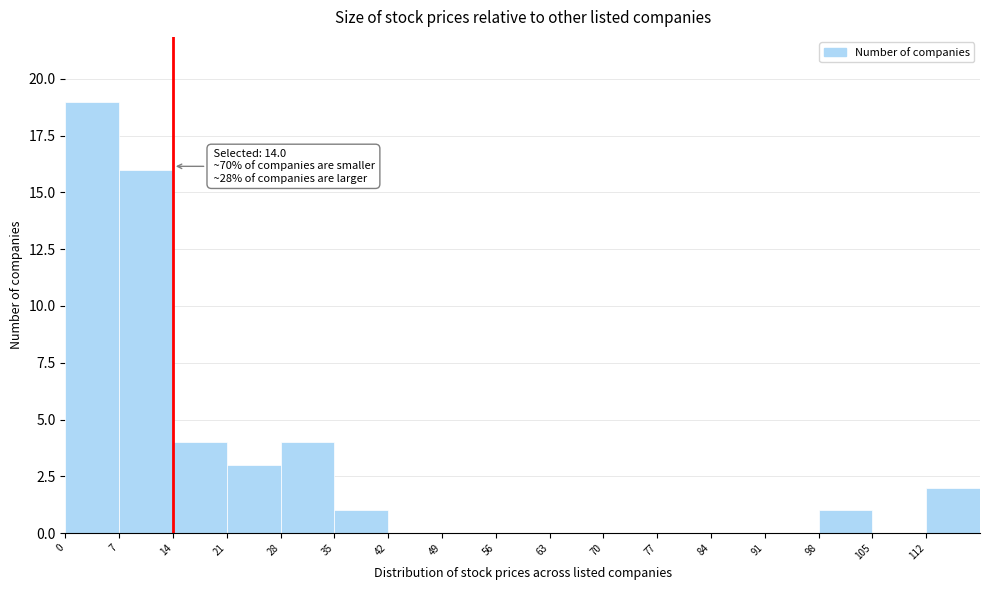

Which range on the x-axis has the tallest bar?

0 to 7